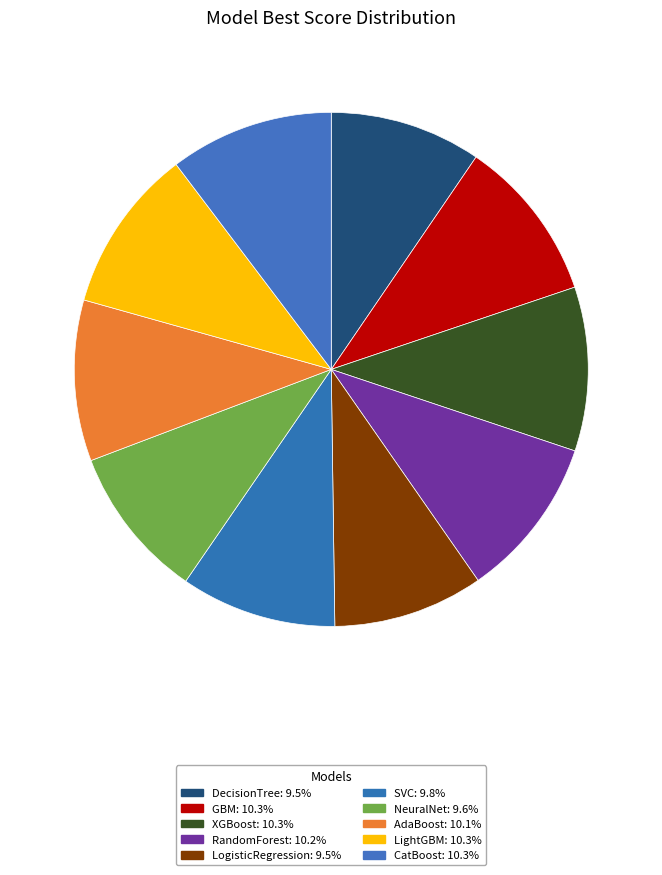

To the nearest percent, what percentage of the pie is RandomForest?

10%